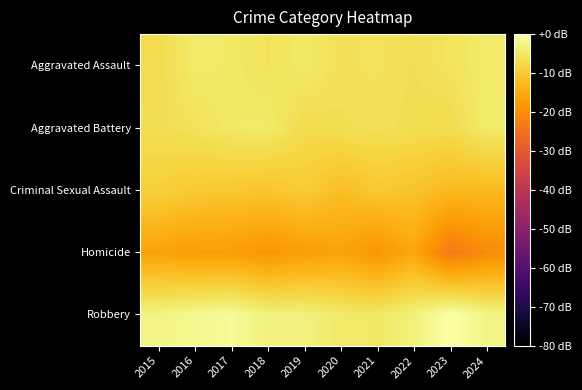

Reading left to right, extract all data points from this chart.

Aggravated Assault: 2015=-7.1	2016=-4.7	2017=-5.0	2018=-6.0	2019=-5.0	2020=-6.3	2021=-6.1	2022=-6.6	2023=-5.8	2024=-4.7
Aggravated Battery: 2015=-6.8	2016=-6.1	2017=-5.0	2018=-4.7	2019=-7.2	2020=-6.7	2021=-6.3	2022=-6.8	2023=-7.2	2024=-4.6
Criminal Sexual Assault: 2015=-9.0	2016=-10.1	2017=-10.3	2018=-10.8	2019=-9.7	2020=-11.8	2021=-10.3	2022=-11.0	2023=-12.5	2024=-12.5
Homicide: 2015=-16.3	2016=-17.3	2017=-17.3	2018=-18.5	2019=-17.3	2020=-16.3	2021=-18.5	2022=-15.5	2023=-23.3	2024=-20.3
Robbery: 2015=-2.8	2016=-1.8	2017=-1.2	2018=-3.3	2019=-3.3	2020=-4.7	2021=-5.0	2022=-3.4	2023=0.0	2024=-2.6